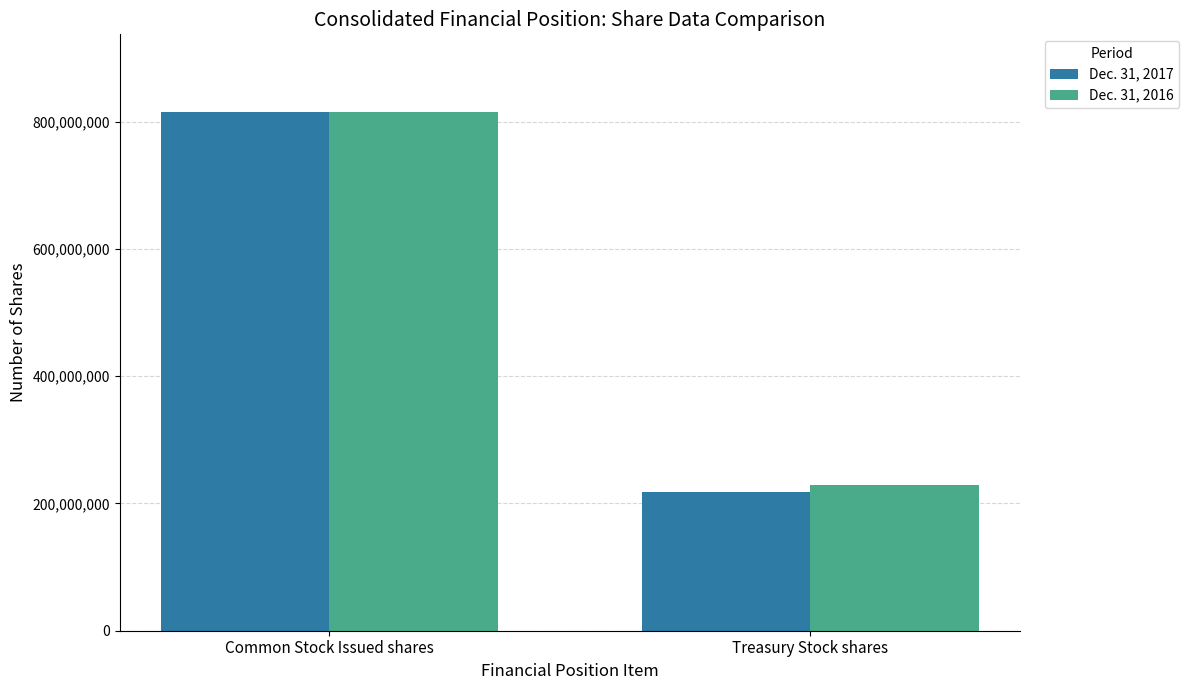

Reading left to right, extract all data points from this chart.

Dec. 31, 2017: Common Stock Issued shares=814894624	Treasury Stock shares=217268852
Dec. 31, 2016: Common Stock Issued shares=814894624	Treasury Stock shares=228408600